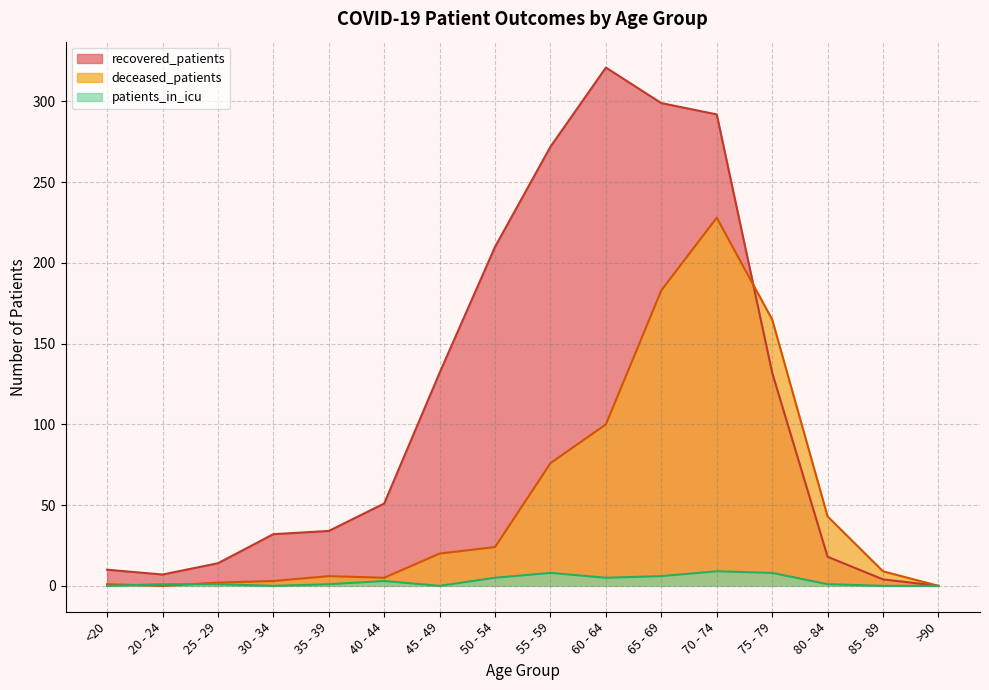

The recovered_patients series shows 18 at 80 - 84. True or false?

True